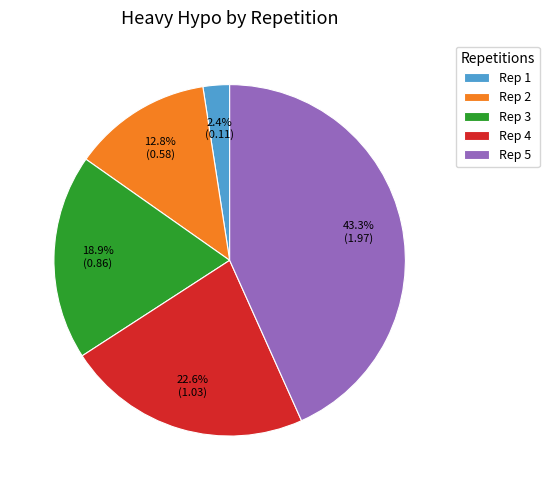

What is the ratio of the value at Rep 3 to the value at Rep 4?

0.8